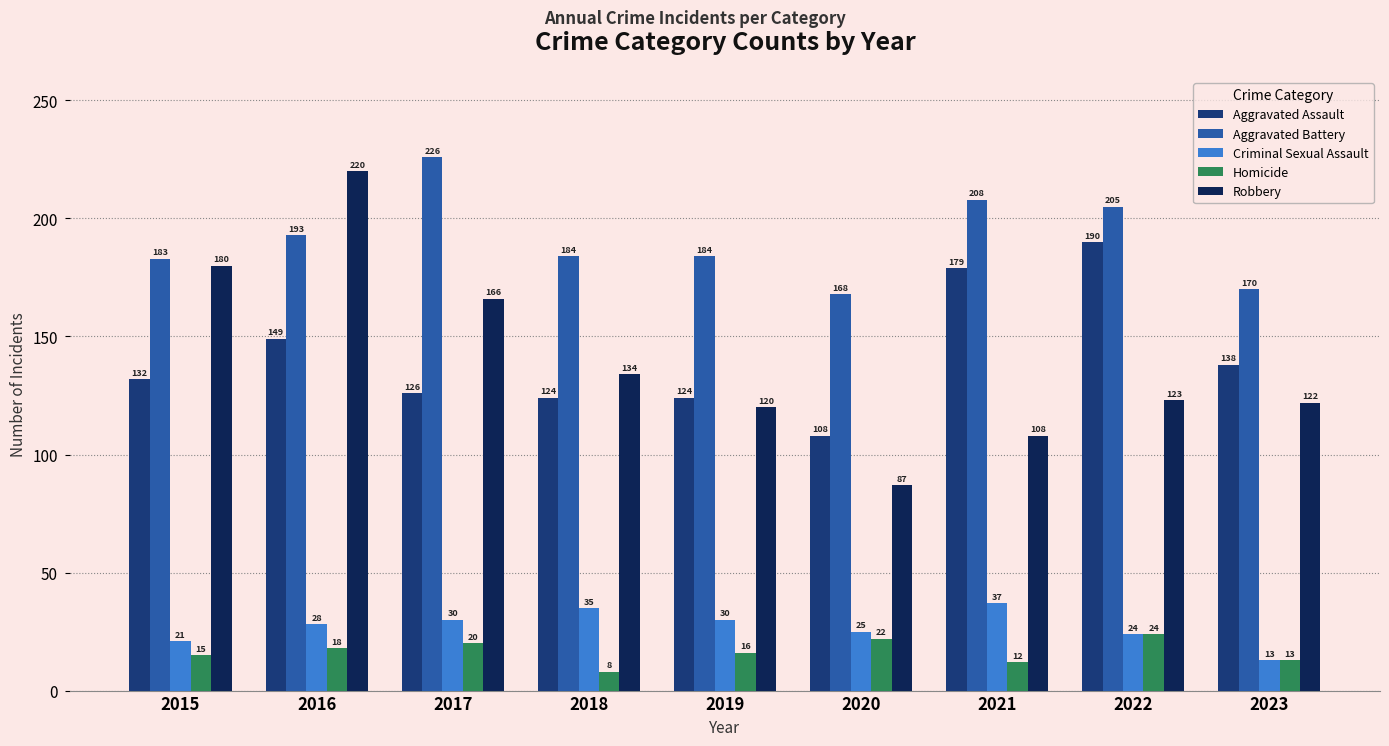

Where does the Homicide series first go above 16?

2016